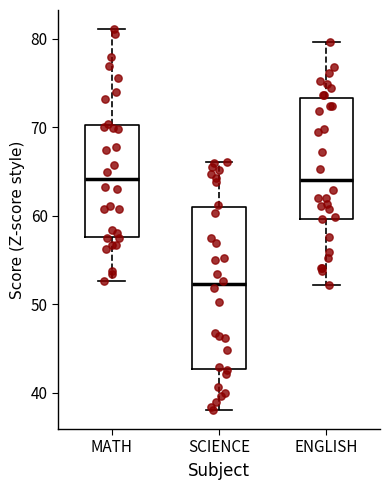

Reading left to right, read every box against the y-axis: the position of its median line, the range the box covers, and the ends of its whiskers. The values are not printed on the chart, so give them approximately, as read against the axis.

MATH: median 64, box 58 to 70, whiskers 53 to 81
SCIENCE: median 52, box 43 to 61, whiskers 38 to 66
ENGLISH: median 64, box 60 to 73, whiskers 52 to 80